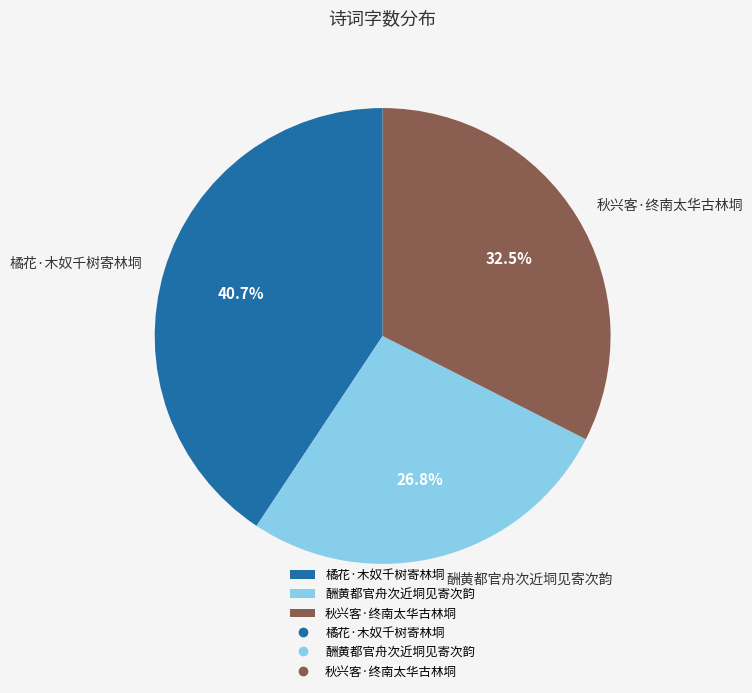

How many slices are in this pie chart?

3